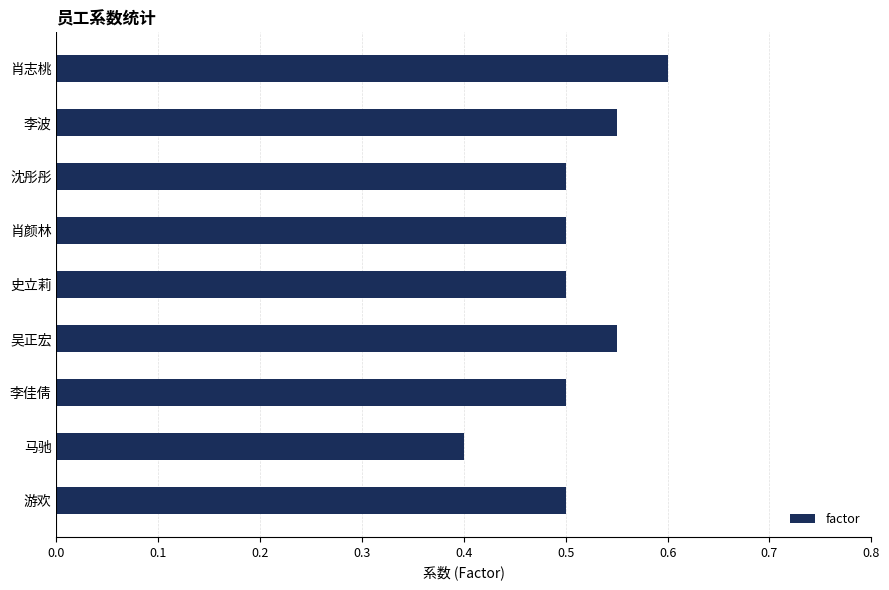

The chart shows a value of 0.9 at 史立莉. True or false?

False